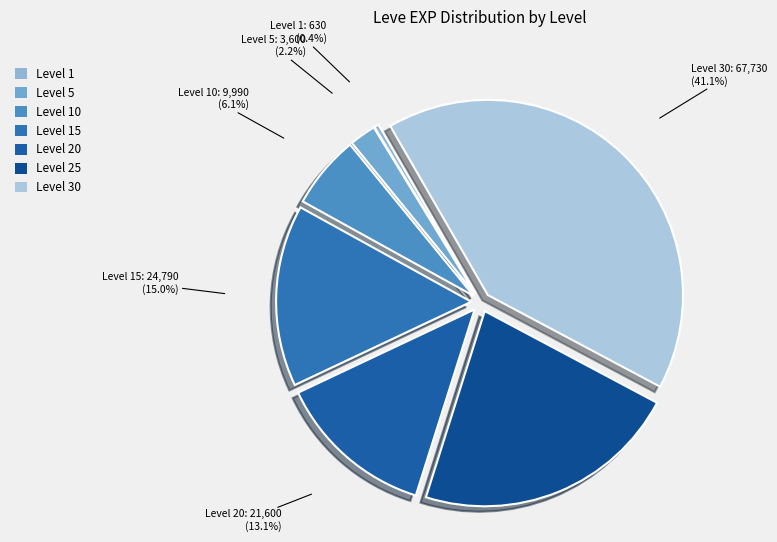

Do Level 10 and Level 5 together represent more than half of the pie?

No